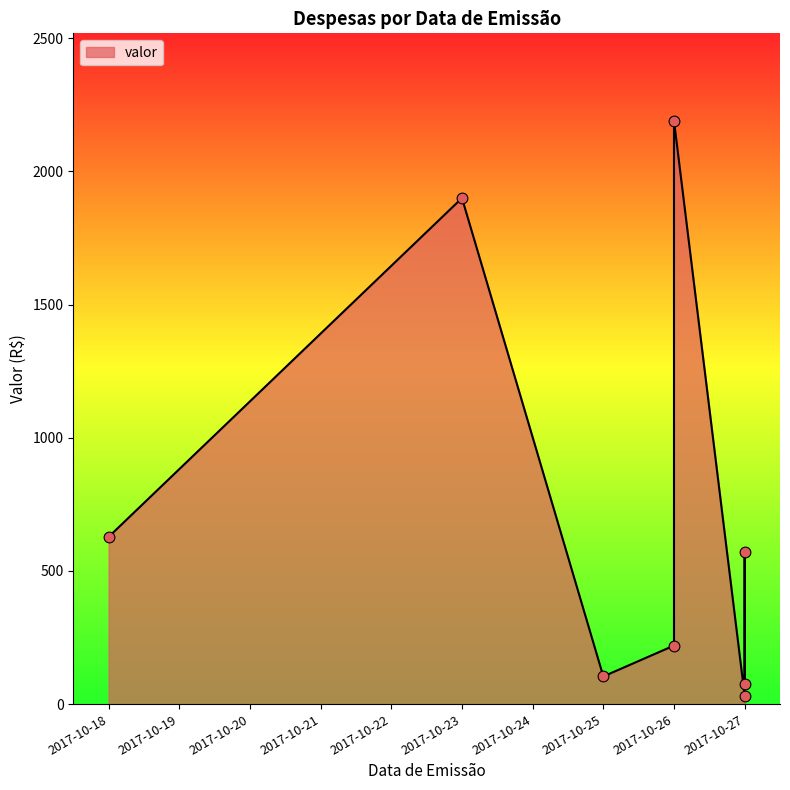

What is the change in value from 2017-10-26 to 2017-10-26?

+1970.0